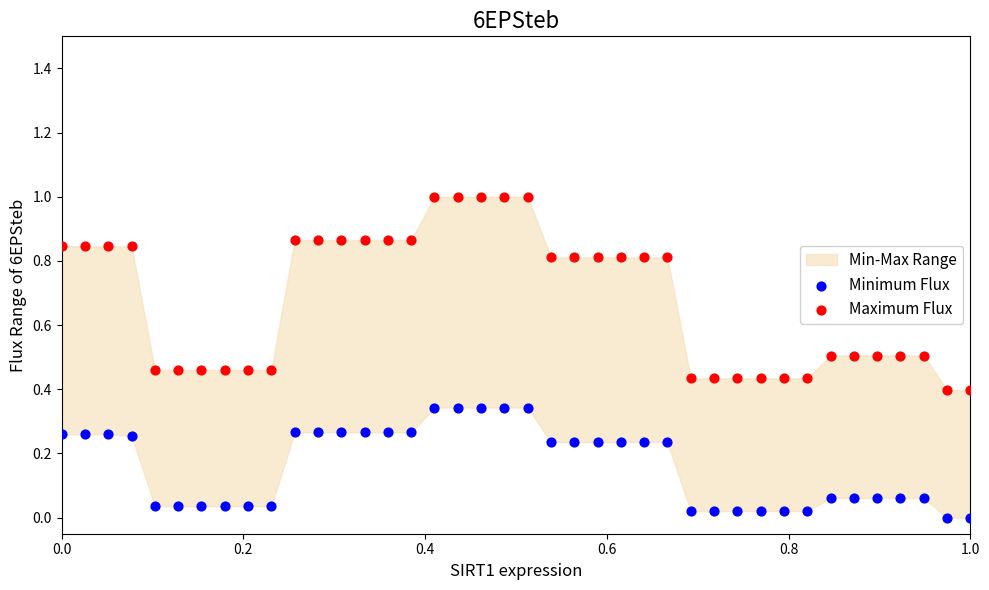

Which series reaches the minimum Y coordinate?

Minimum Flux